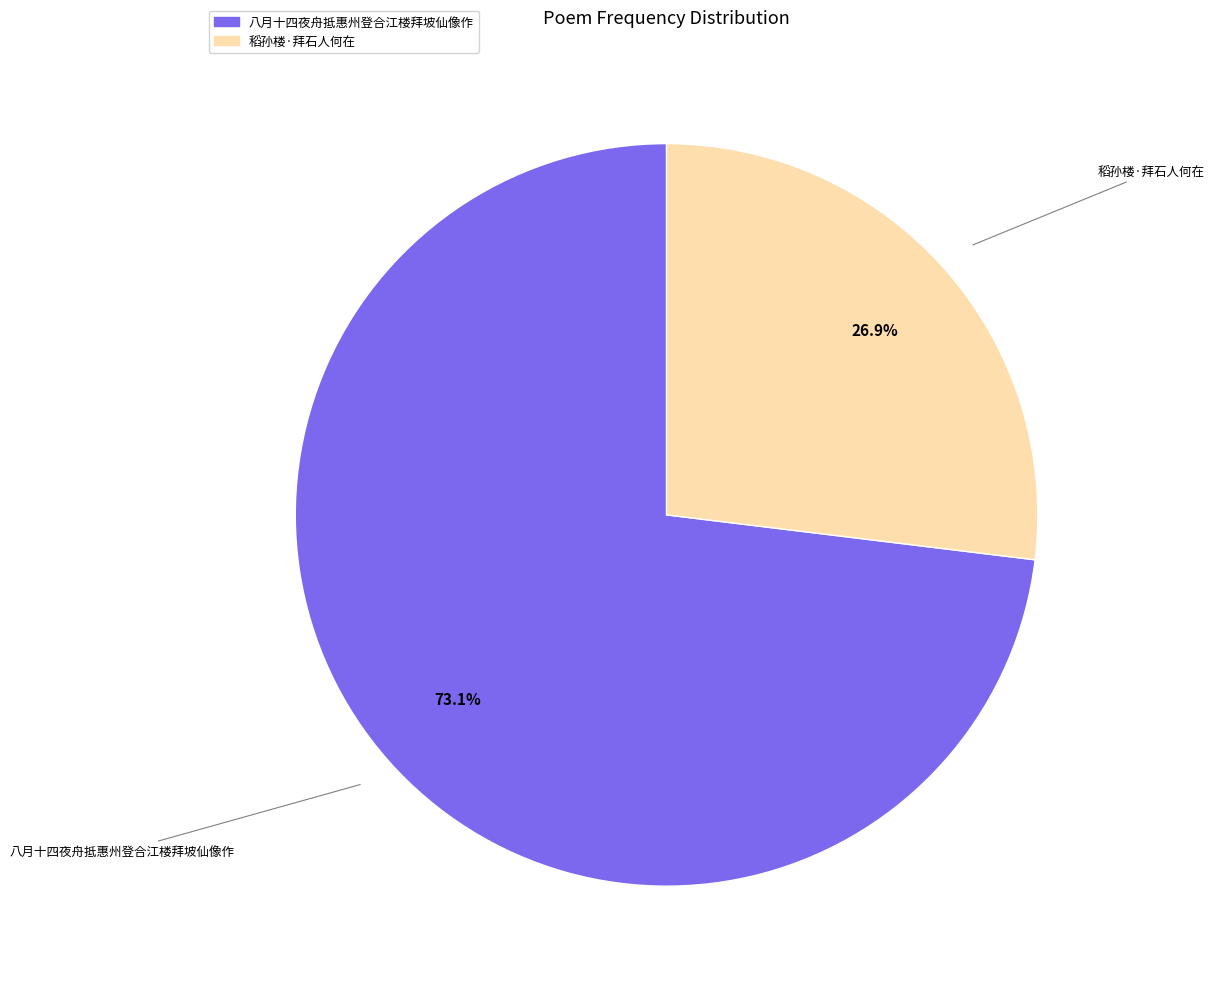

To the nearest percent, what is the average slice percentage?

50%